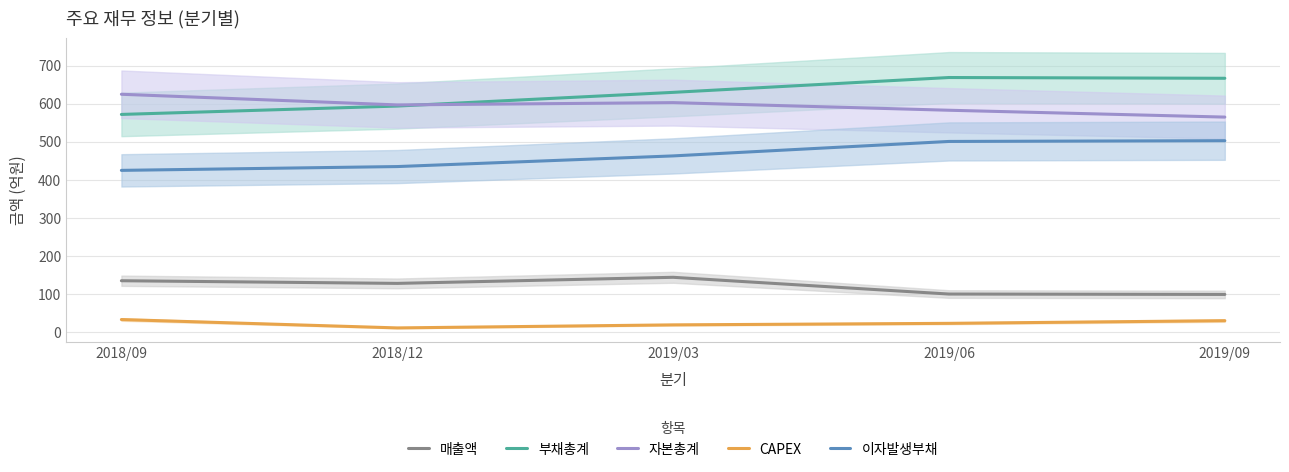

What is the label of the 1st point from the left?

2018/09